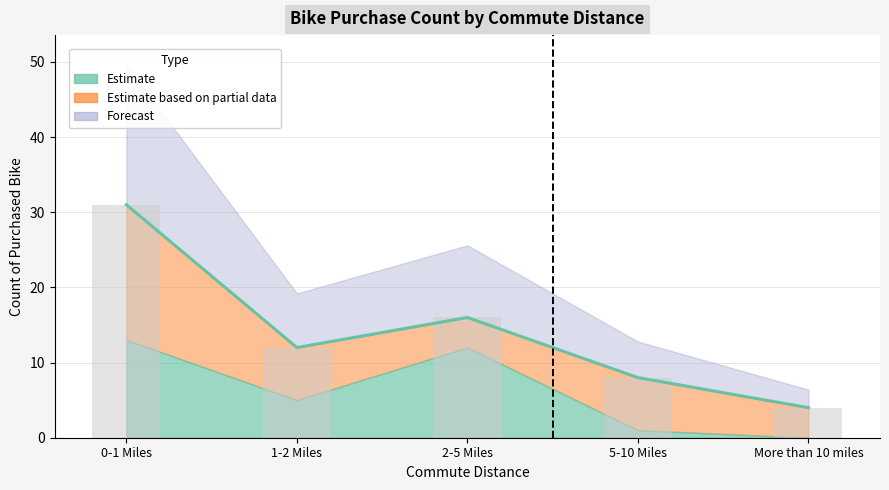

At how many categories does at least one series exceed 5?

4